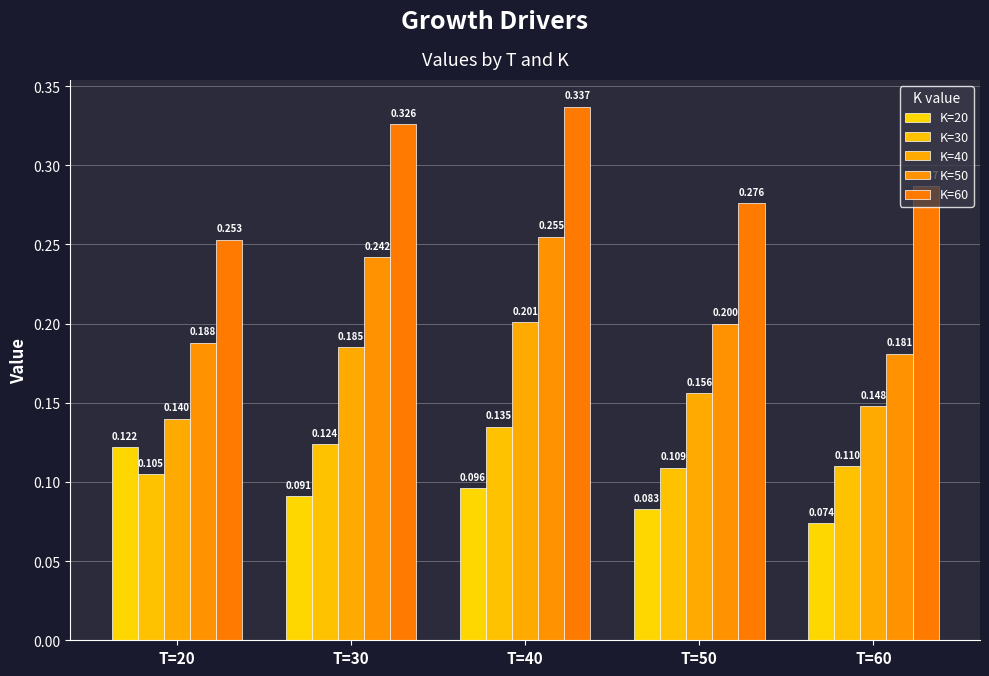

How many groups of bars are there?

5